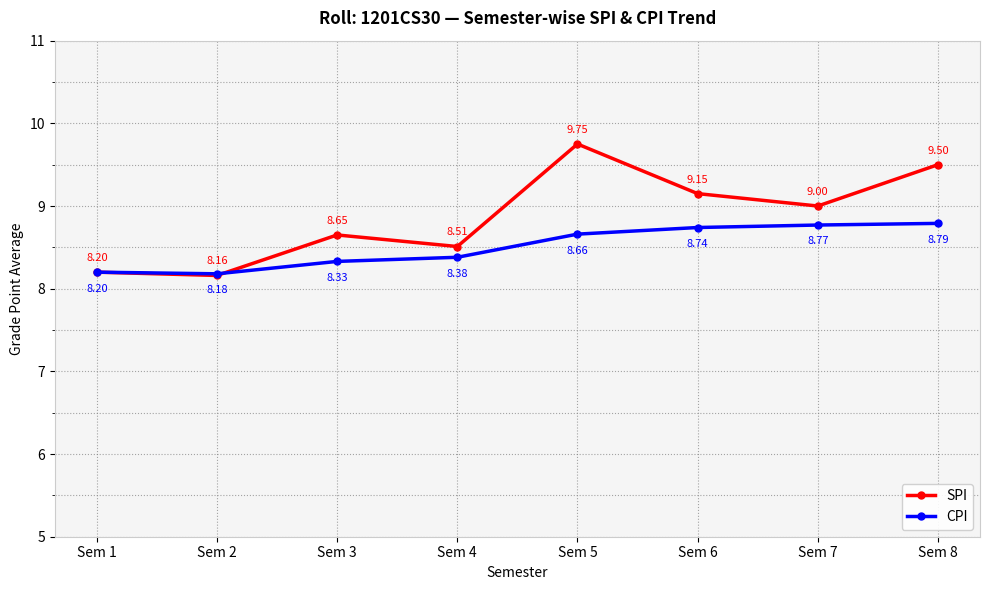

Rank the series by their average value, from highest to lowest.

SPI, CPI